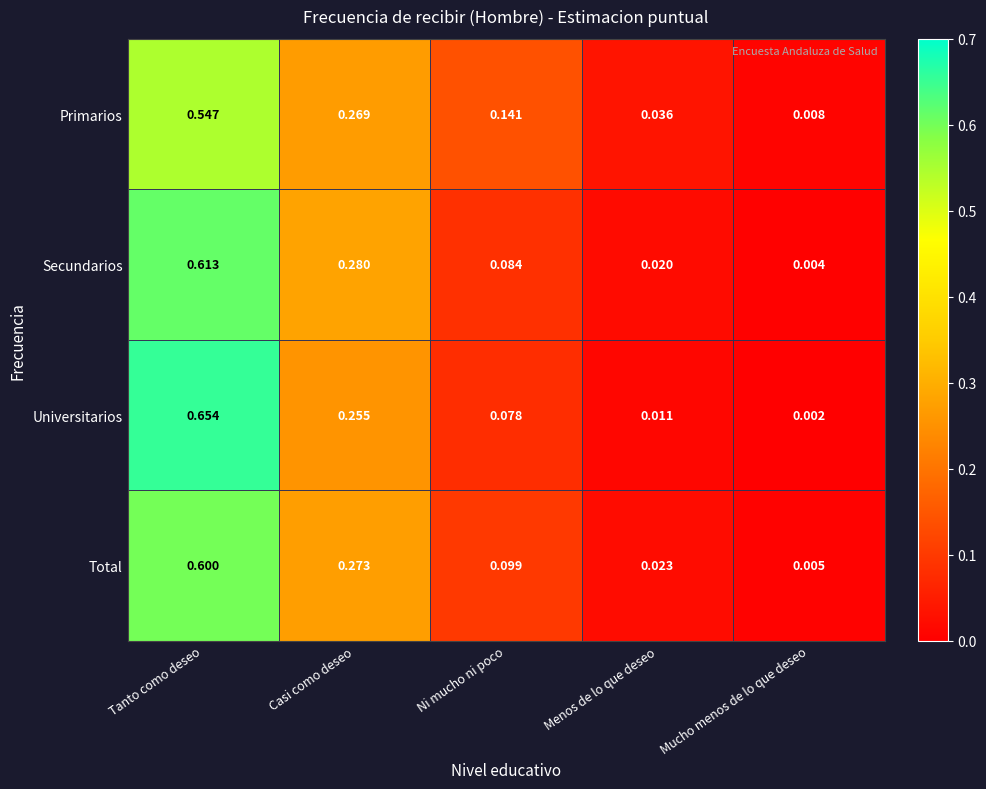

Where is Universitarios nearest to the value 0?

Mucho menos de lo que deseo